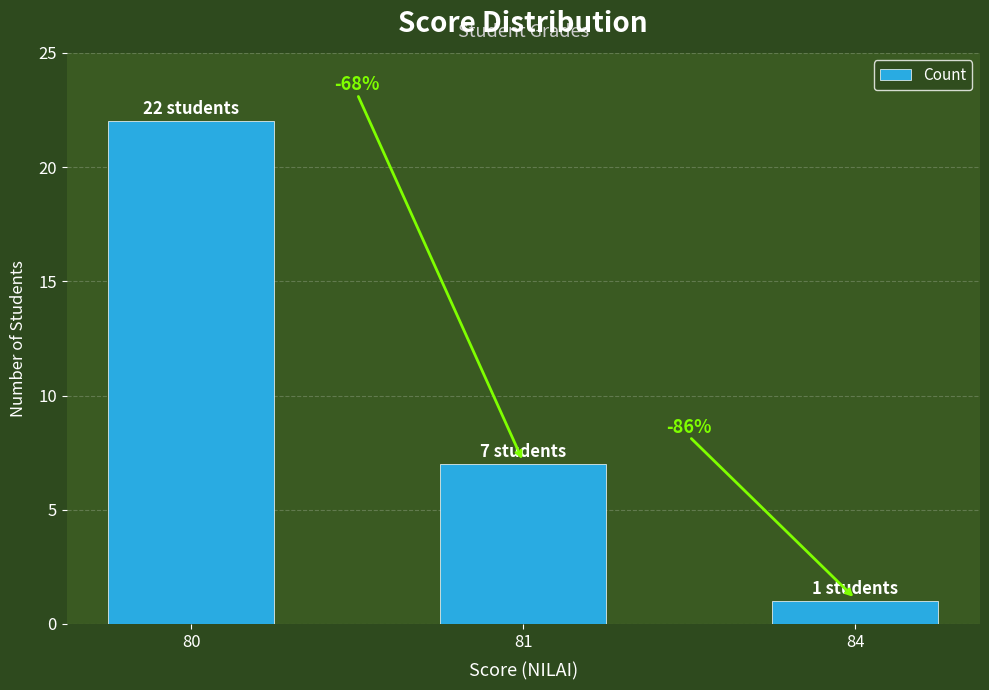

What is the maximum value shown in the chart?

22